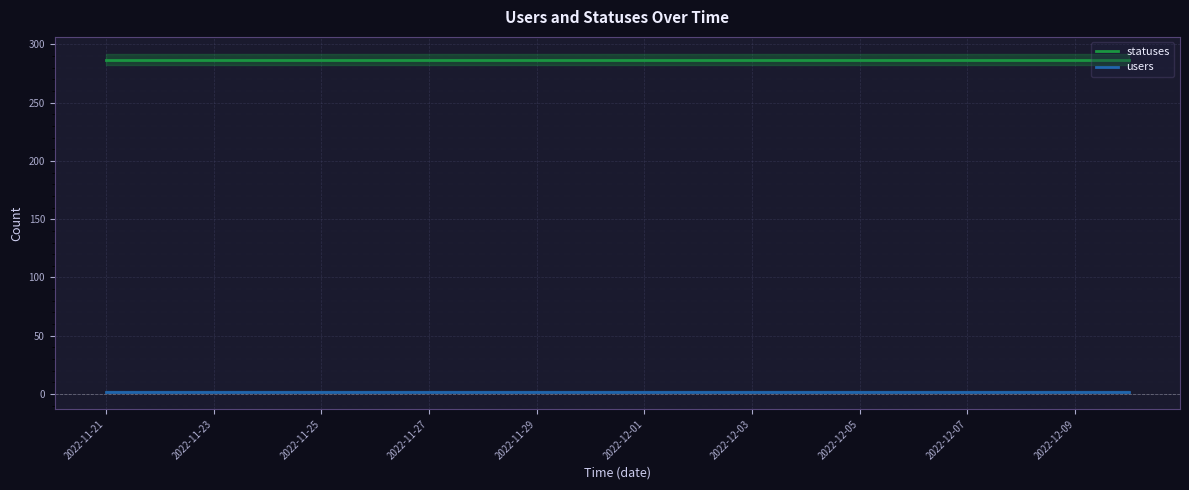

At how many categories does at least one series exceed 7?

20